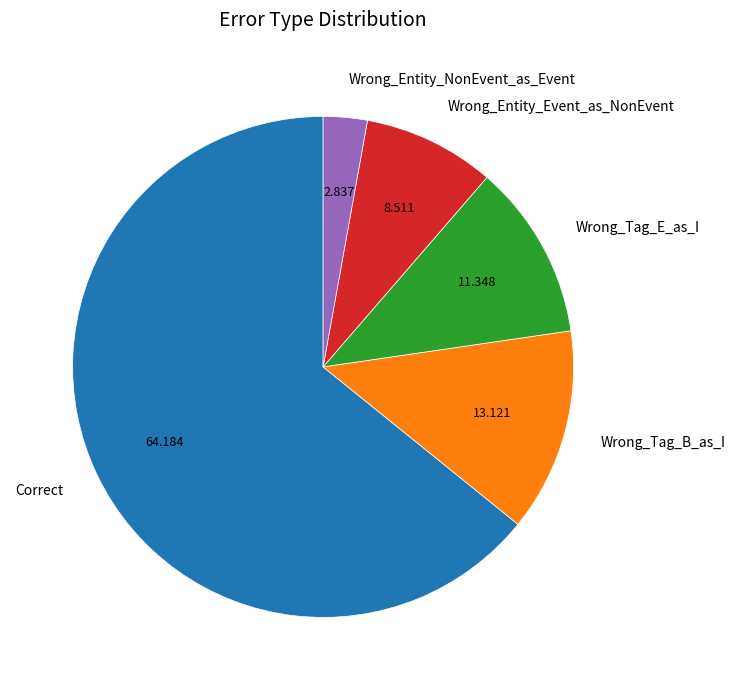

Is the sum of Wrong_Tag_B_as_I and Correct greater than half?

Yes